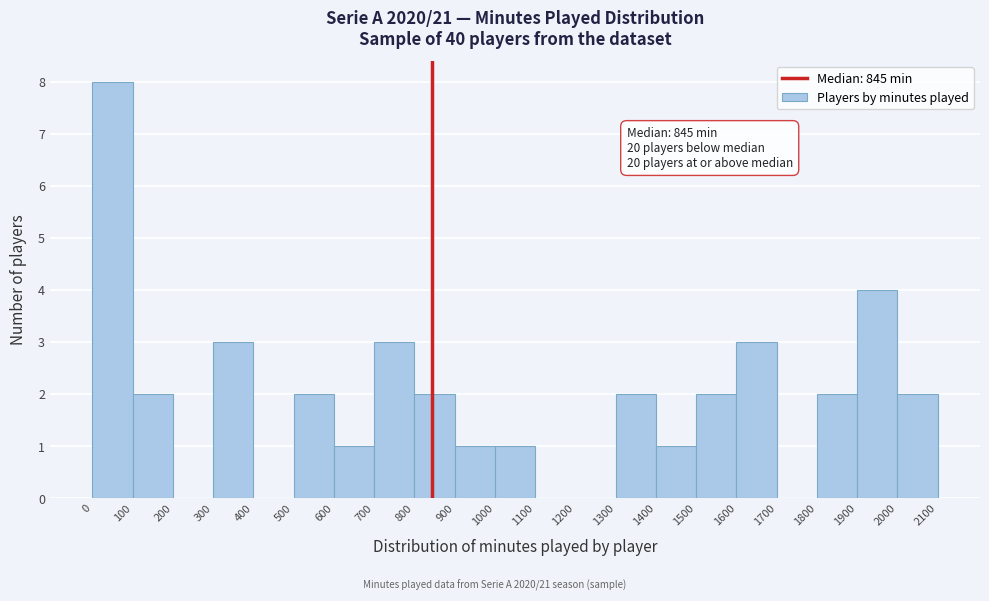

Which range on the x-axis has the tallest bar?

0 to 100